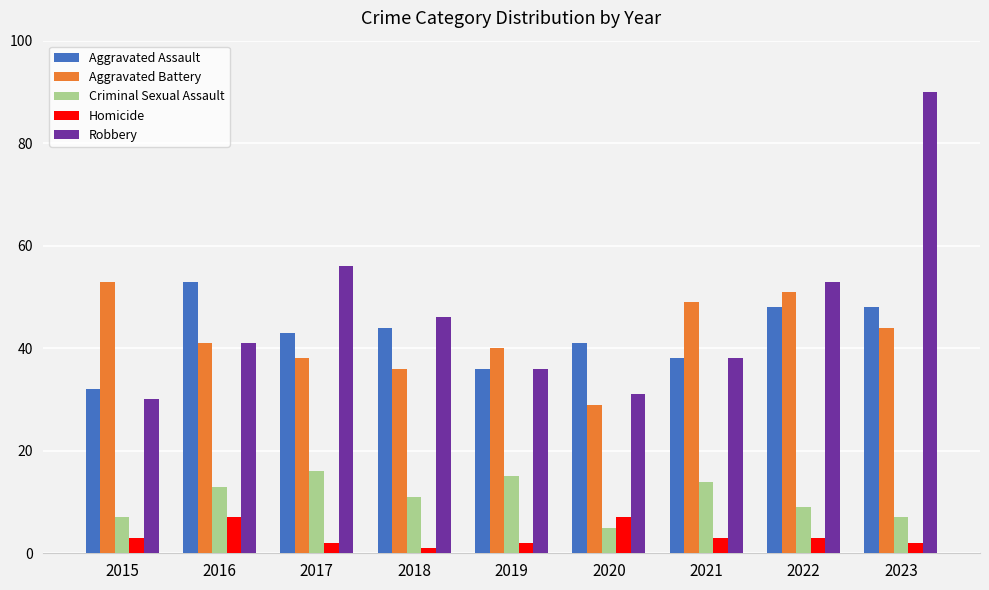

Which category has the lowest value across all series?

2018